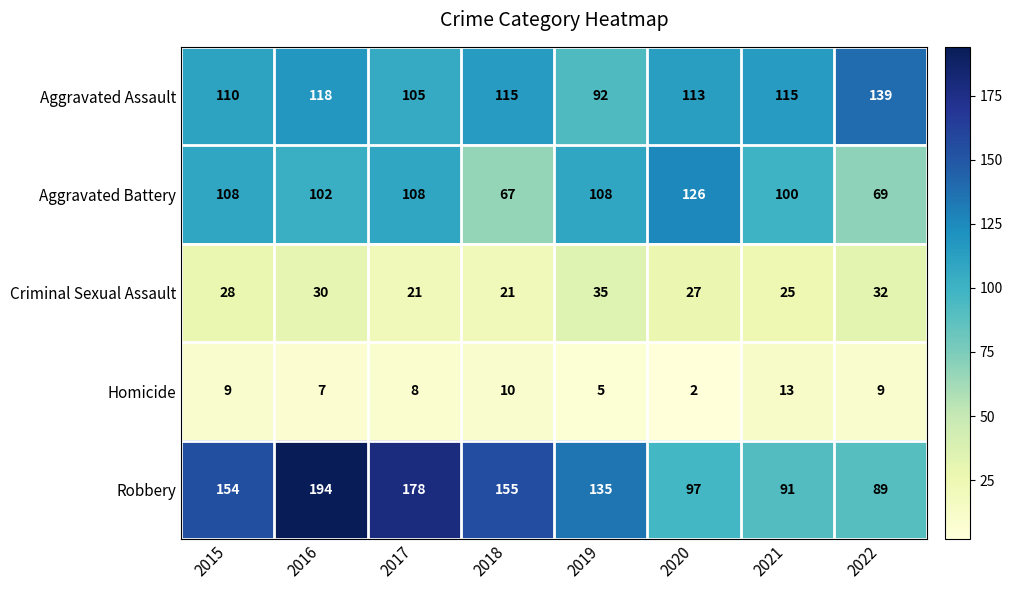

What is the difference between the maximum and second lowest values in the Aggravated Assault series?

34